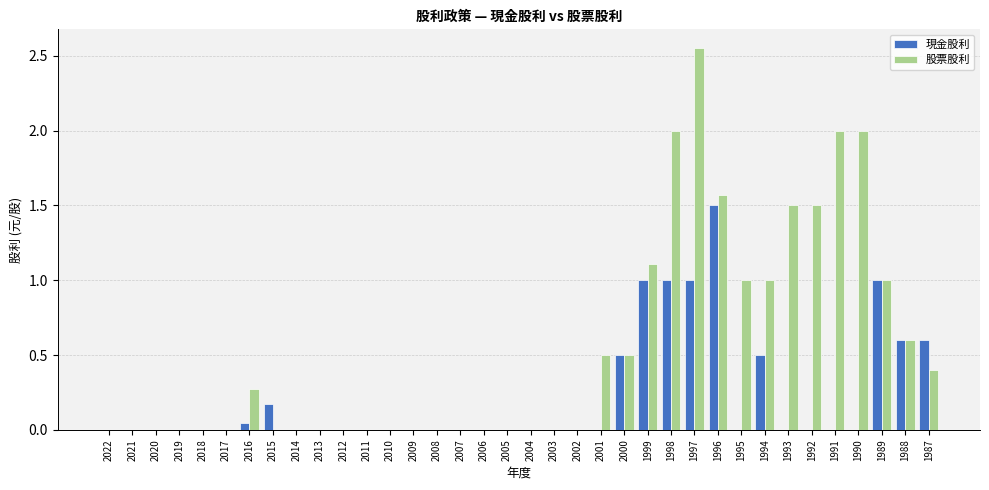

What is the average value of the 現金股利 series?

0.2